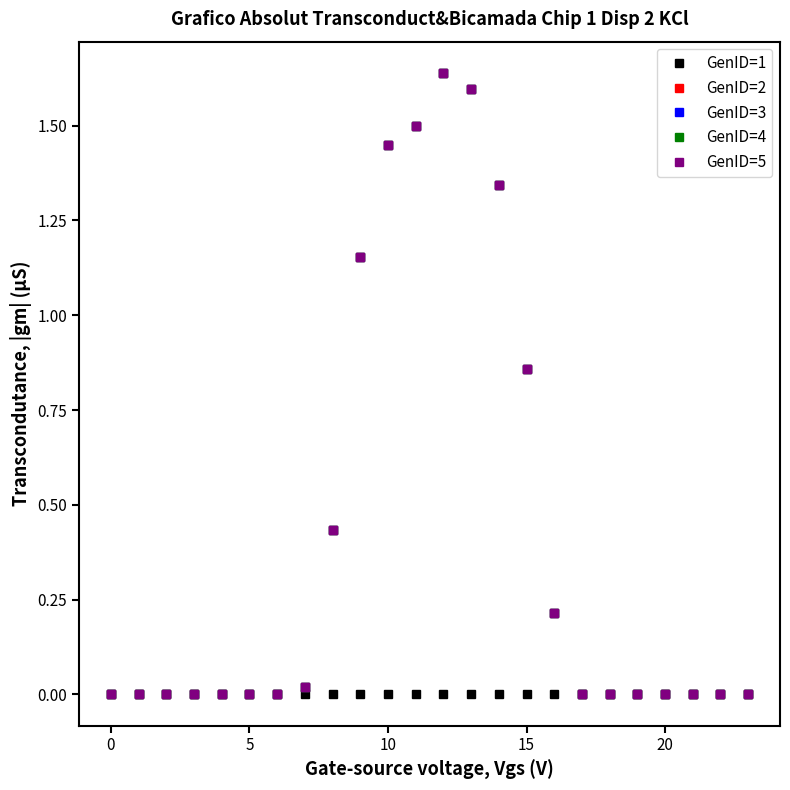

What is the maximum value for GenID=2?

1.6